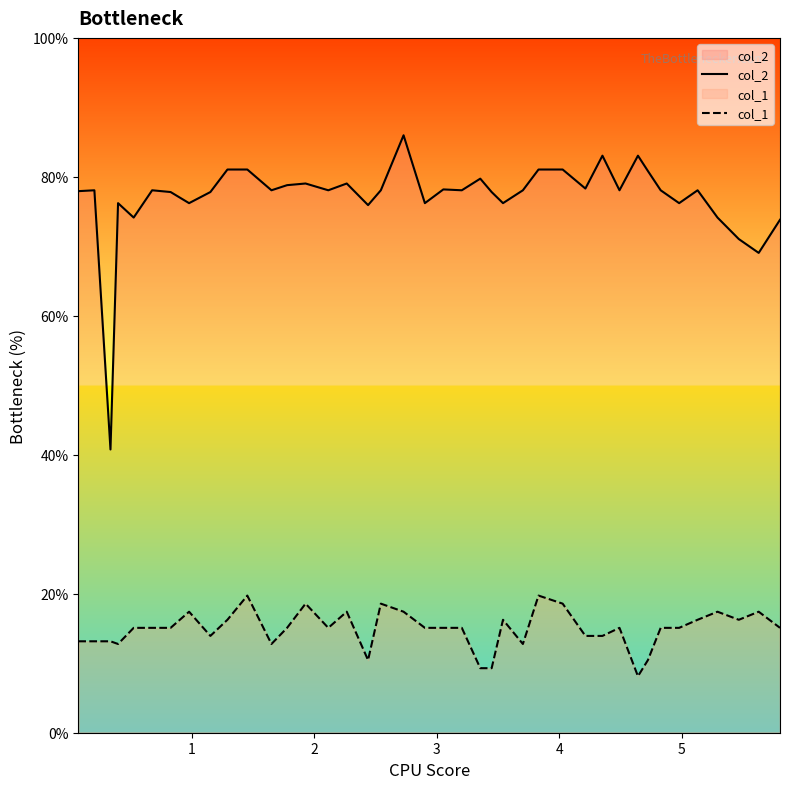

How many data points in col_2 are less than 78?

16